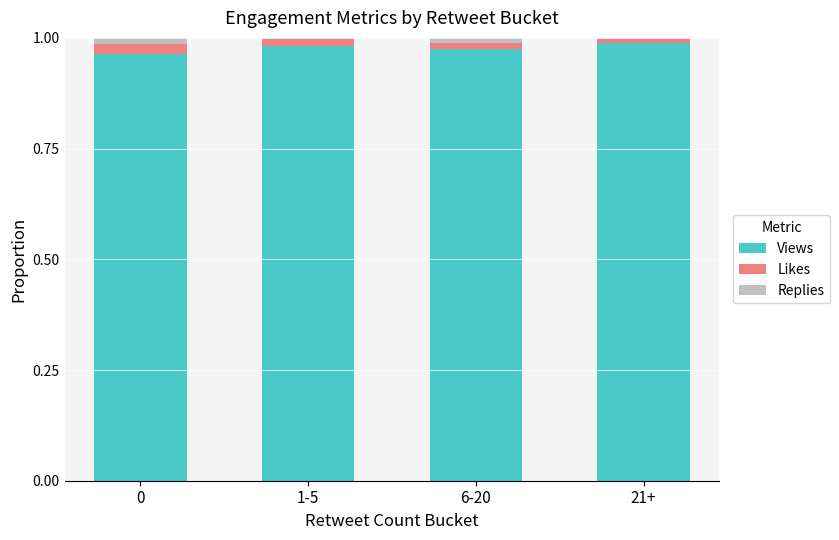

What is the sum of all Views values?

3.9